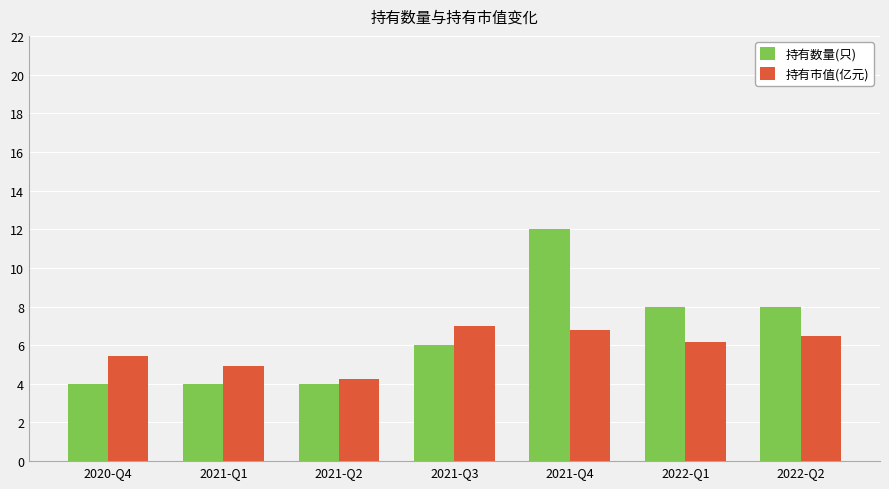

At which label does 持有市值(亿元) reach its minimum?

2021-Q2